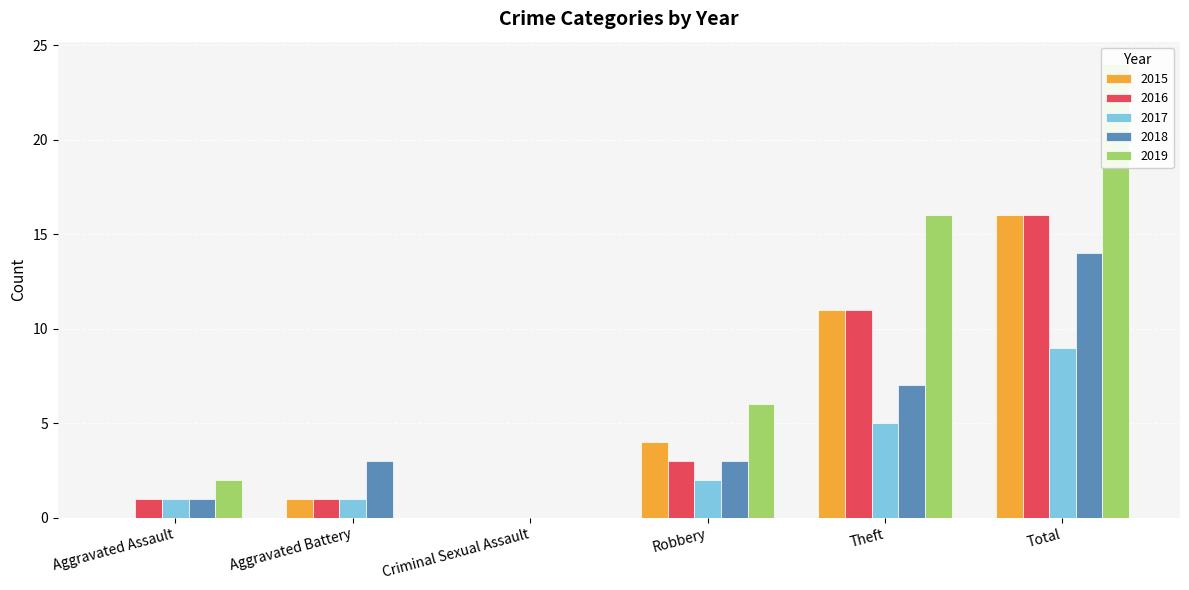

What is the difference between the maximum and minimum values in the 2018 series?

14